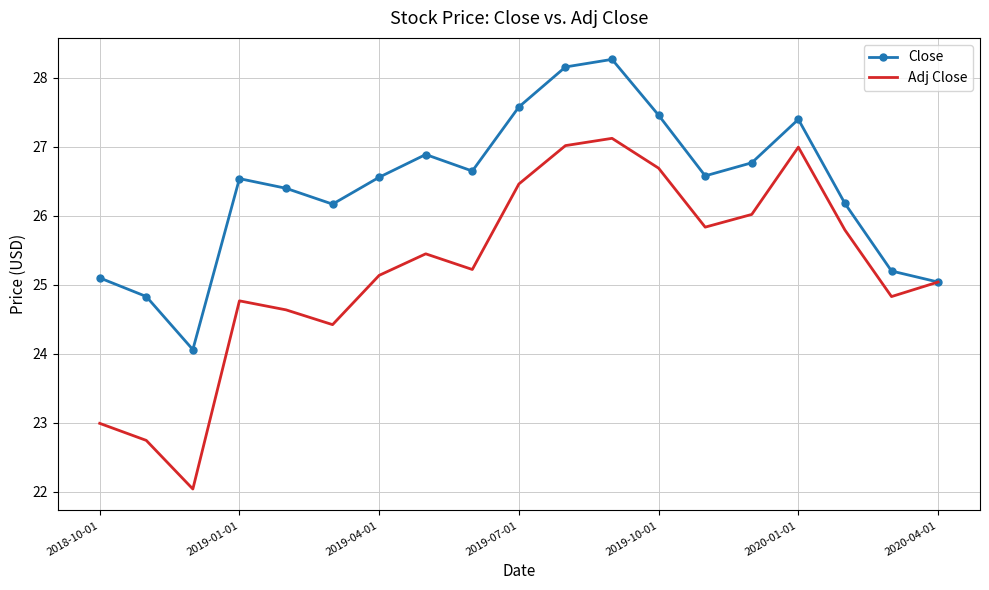

What is the sum of all Close values?

501.8